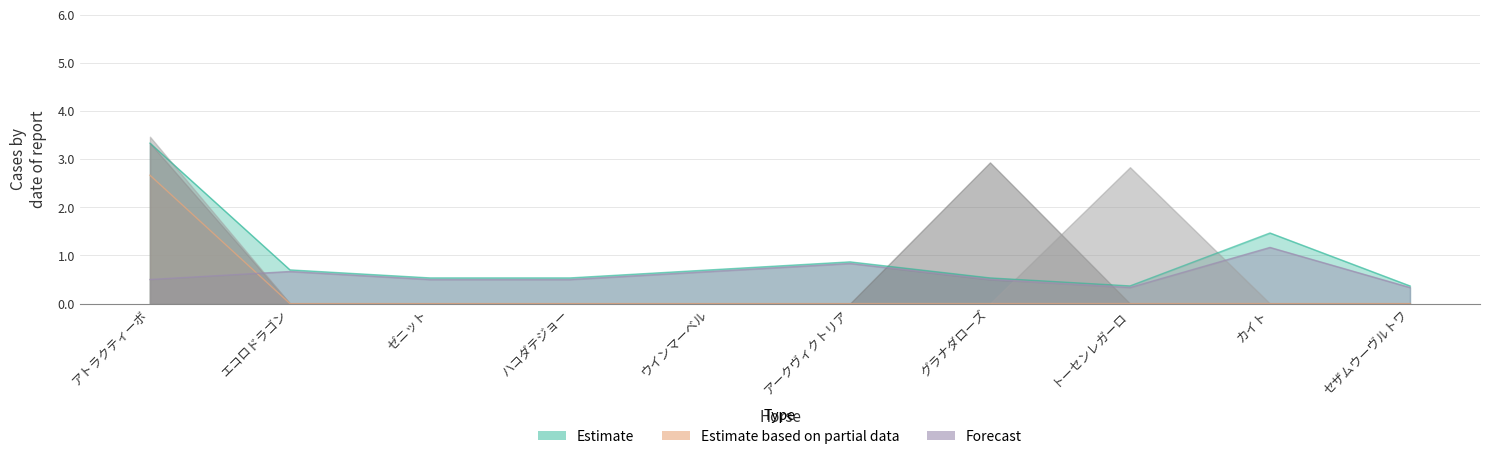

What position from the right is ハコダテジョー?

7